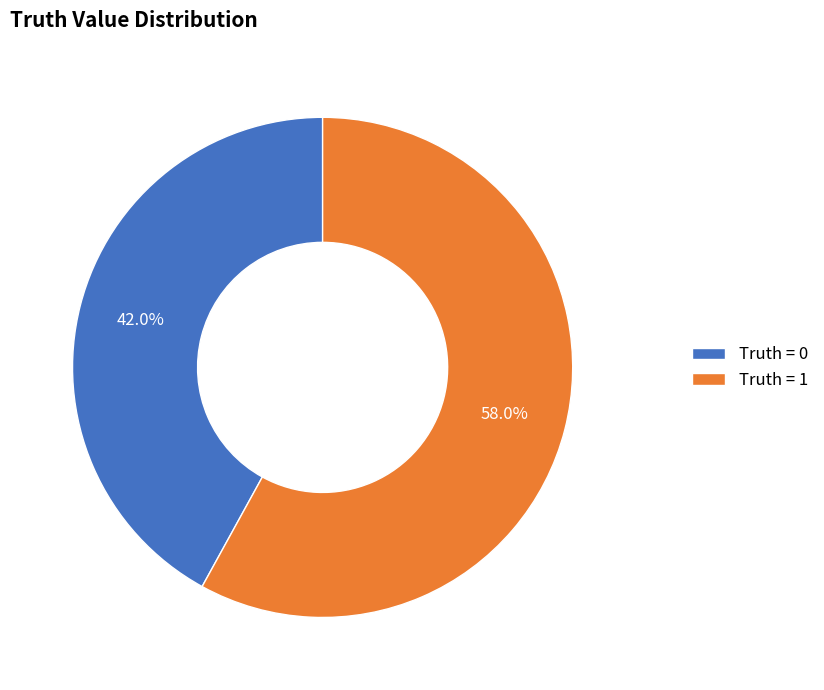

What percentage do Truth = 1 and Truth = 0 together represent?

100.0%